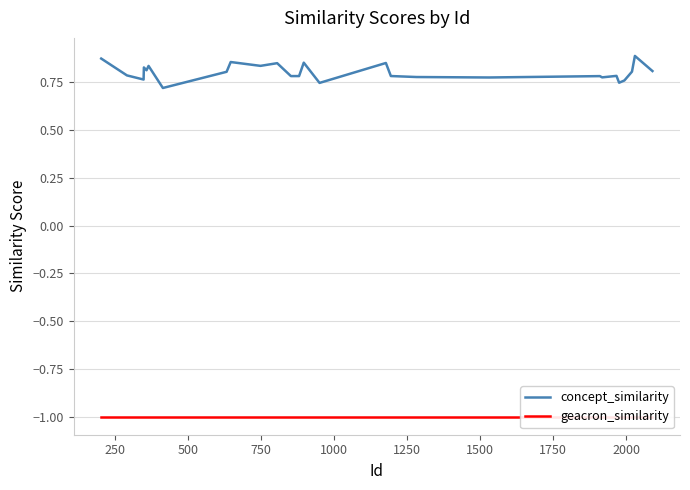

What are all the series names shown in the legend?

concept_similarity, geacron_similarity